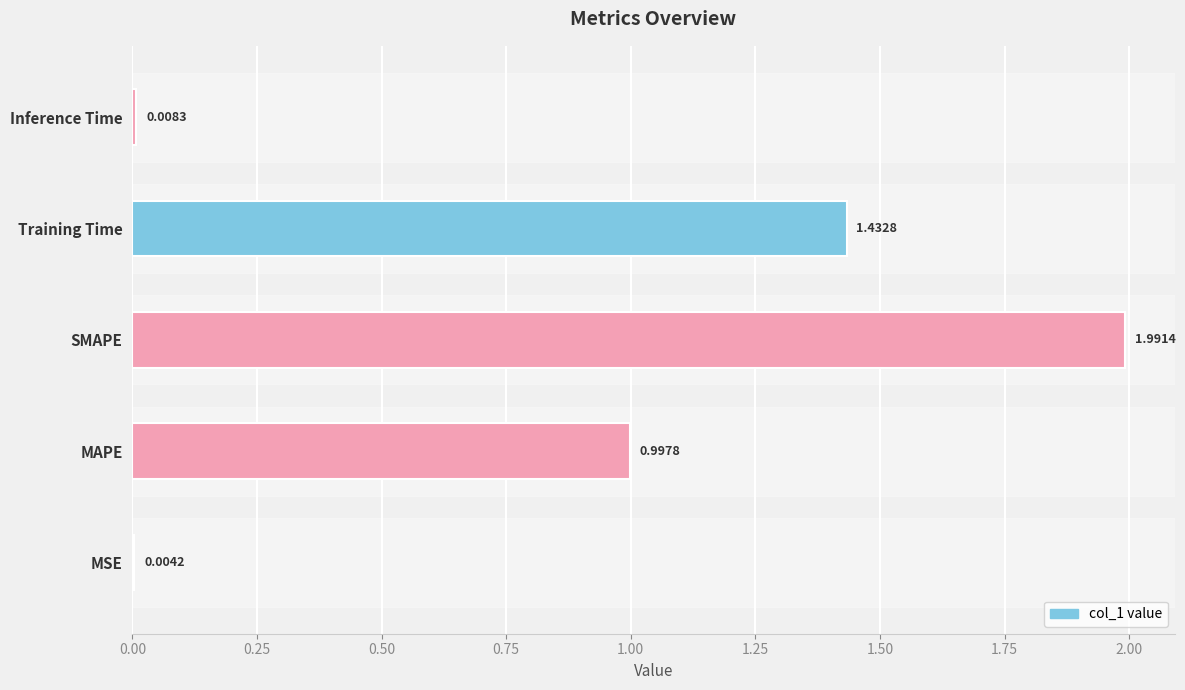

Are the bars horizontal?

Yes